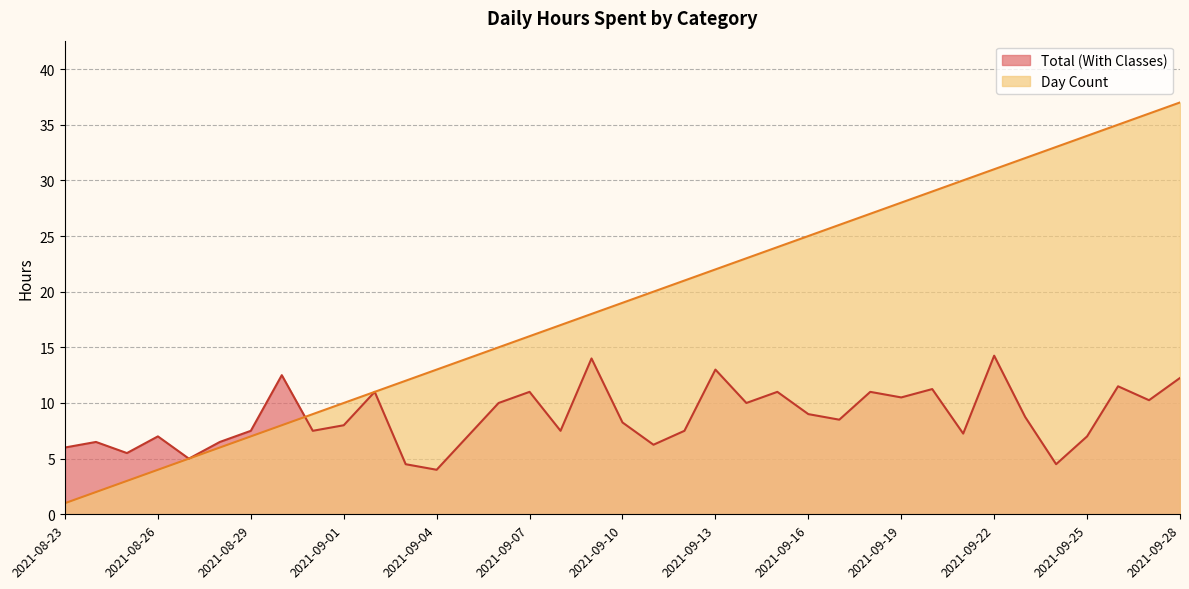

True or false: Day Count has more than 0 points higher than both neighbors.

False